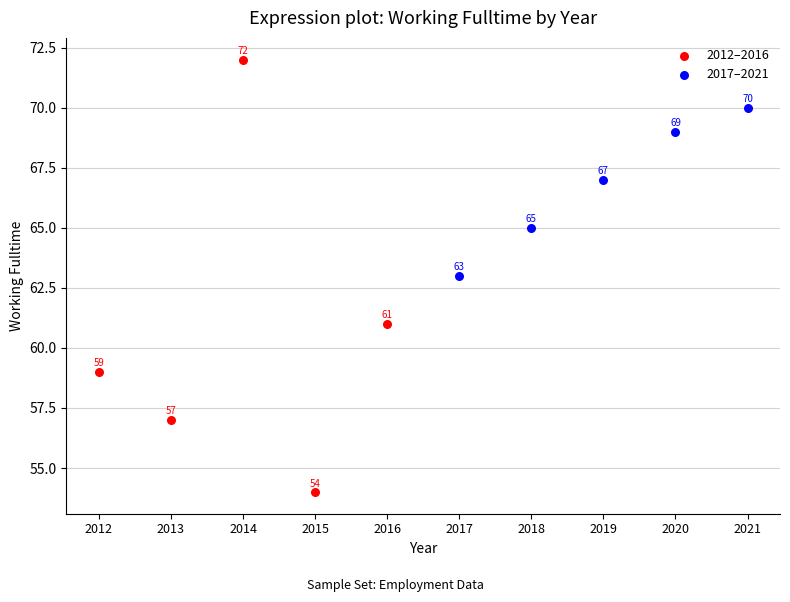

Which series has the widest spread of Y values?

2012–2016